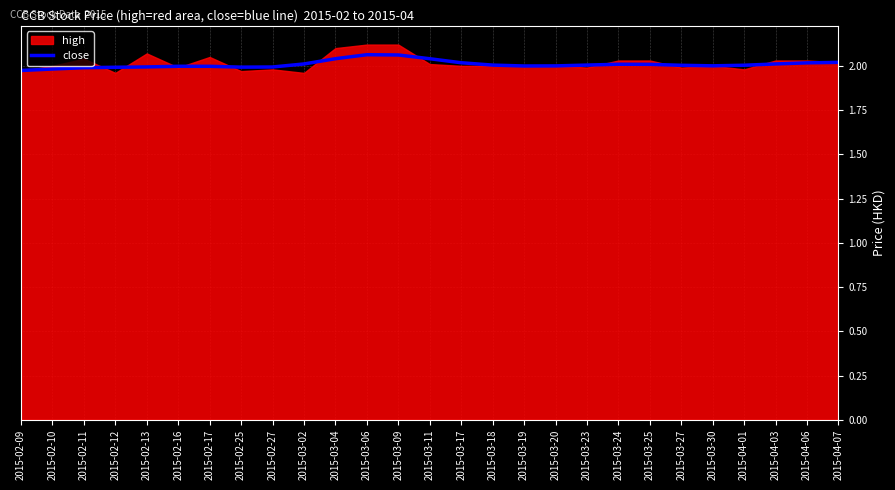

How many points are higher than both their immediate neighbors (excluding endpoints)?

3